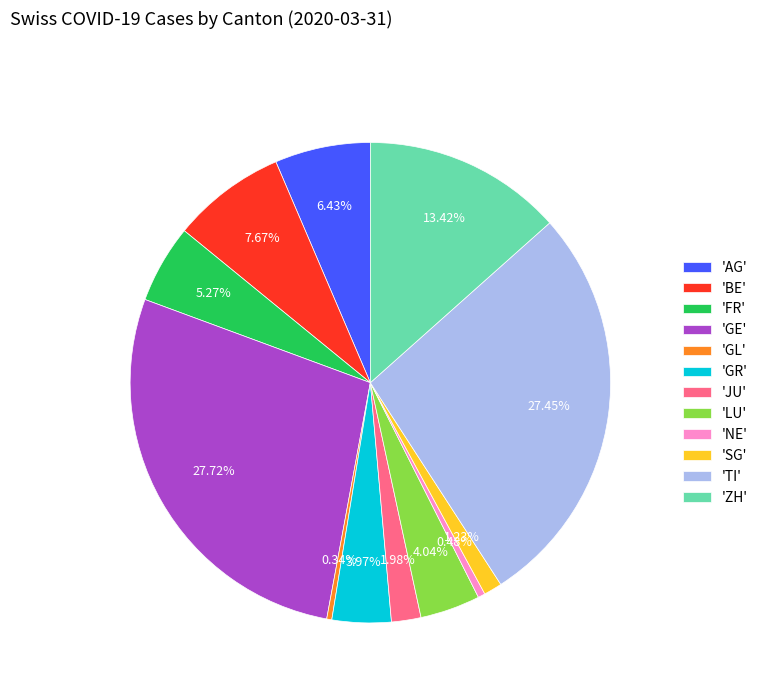

Which has a higher value, 'ZH' or 'NE'?

'ZH'